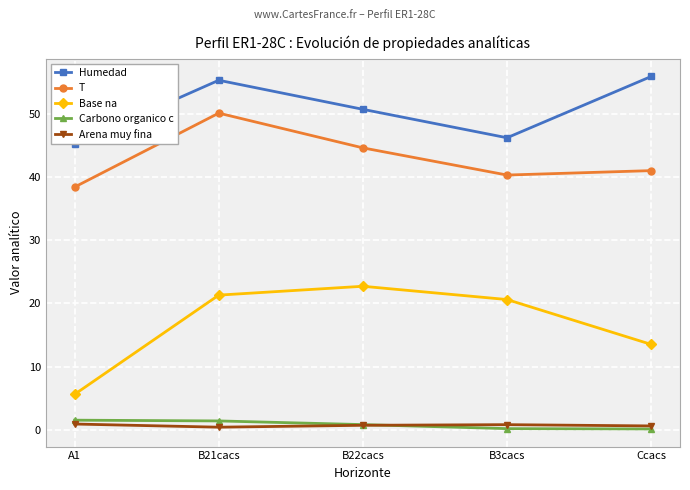

What is the total value across all series at B3cacs?

108.1